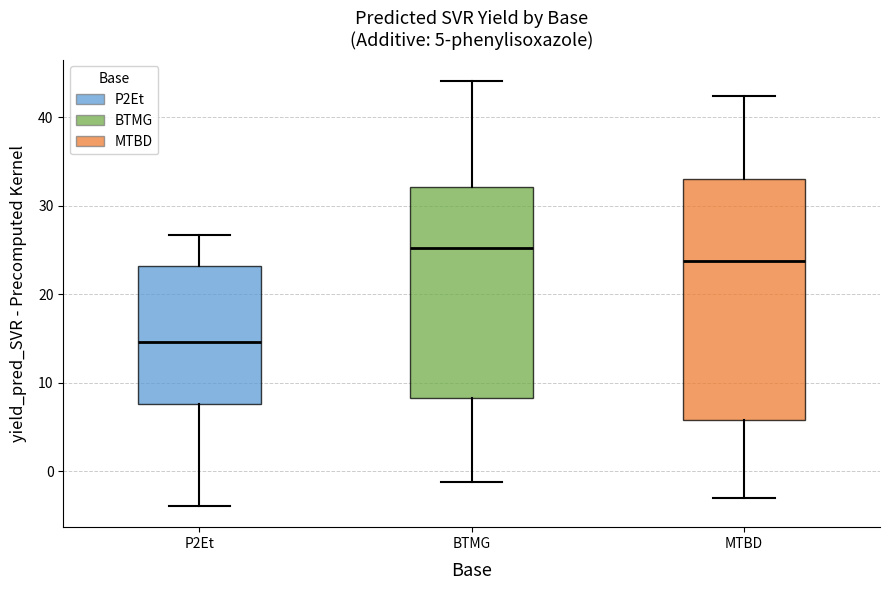

Which box's median line is the lowest?

P2Et